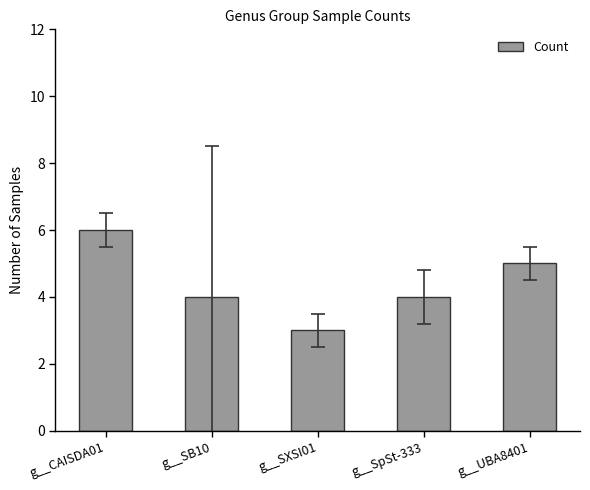

What is the change in value from g__CAISDA01 to g__SXSI01?

-3